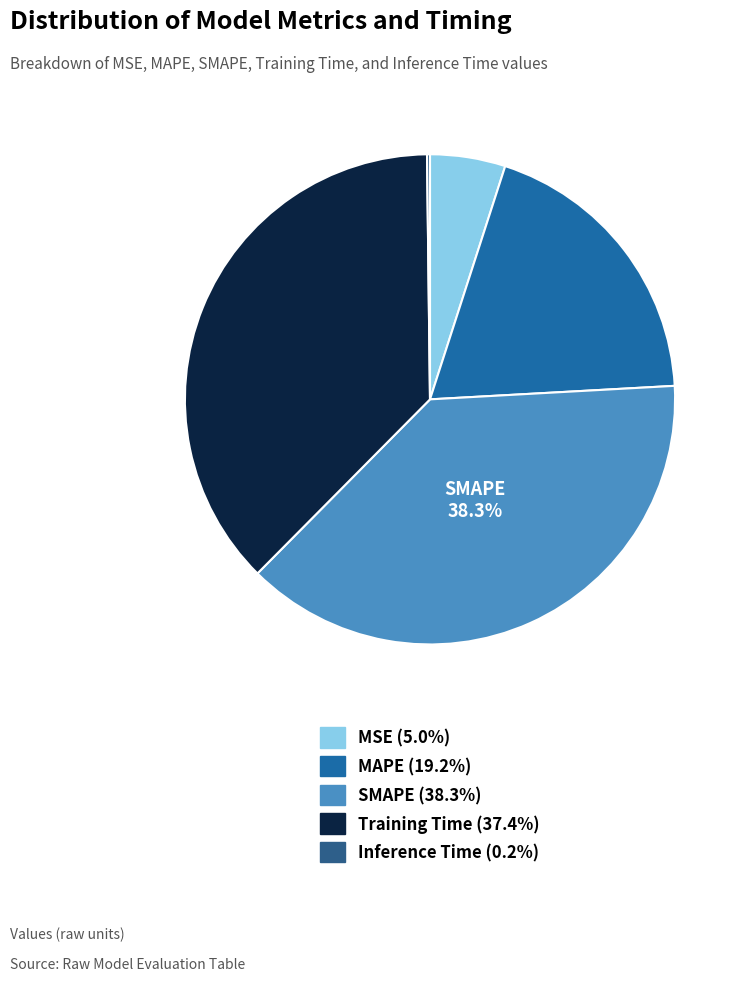

How many slices are in this pie chart?

5